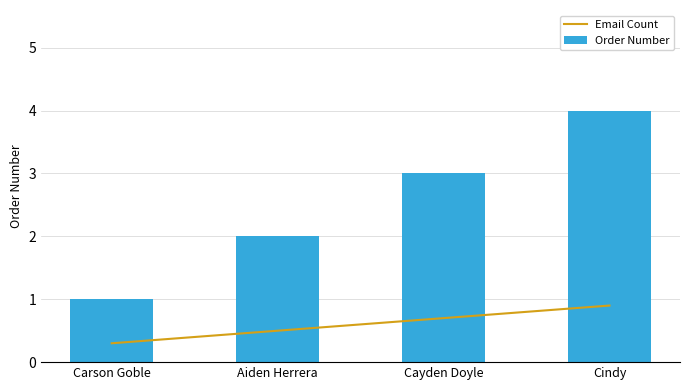

List the labels in order of Email Count value, smallest first.

Carson Goble, Aiden Herrera, Cayden Doyle, Cindy